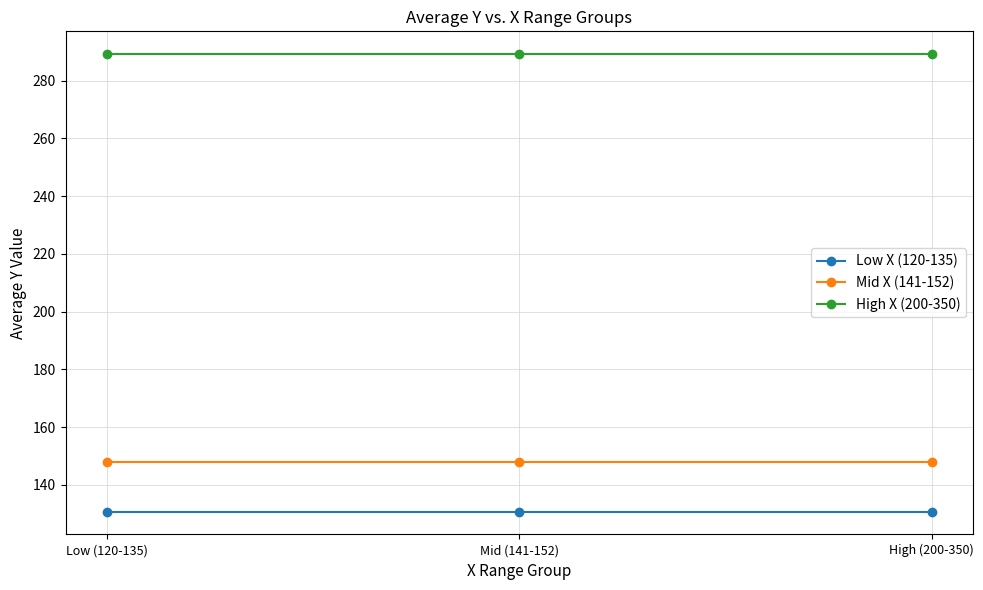

The High X (200-350) series shows 289.2 at Mid (141-152). True or false?

True